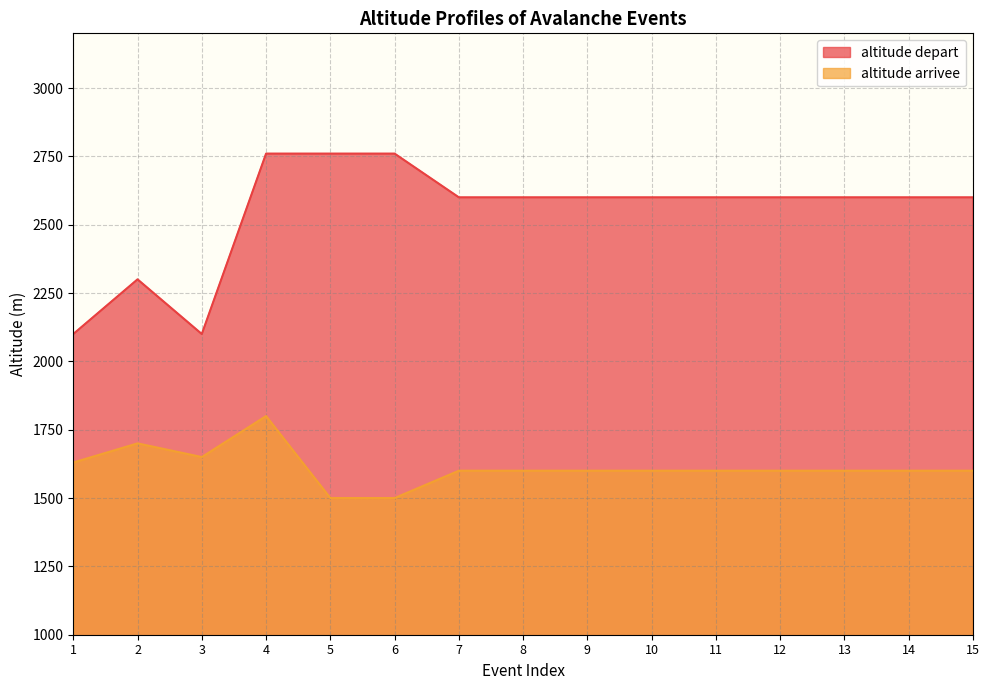

Reading right to left, what are all the values shown in this chart?

altitude depart: 15=2600	14=2600	13=2600	12=2600	11=2600	10=2600	9=2600	8=2600	7=2600	6=2760	5=2760	4=2760	3=2100	2=2300	1=2100
altitude arrivee: 15=1600	14=1600	13=1600	12=1600	11=1600	10=1600	9=1600	8=1600	7=1600	6=1500	5=1500	4=1800	3=1650	2=1700	1=1630